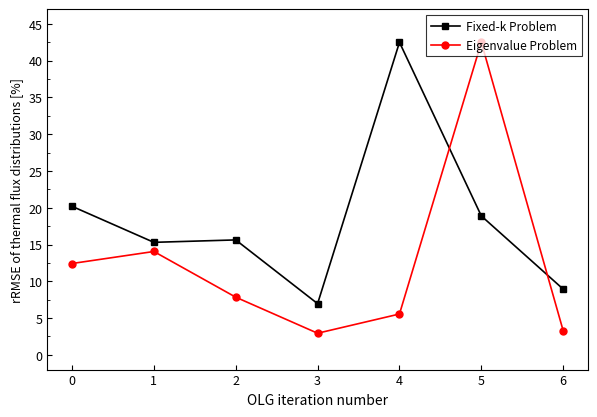

What is the average value of the Eigenvalue Problem series?

12.7